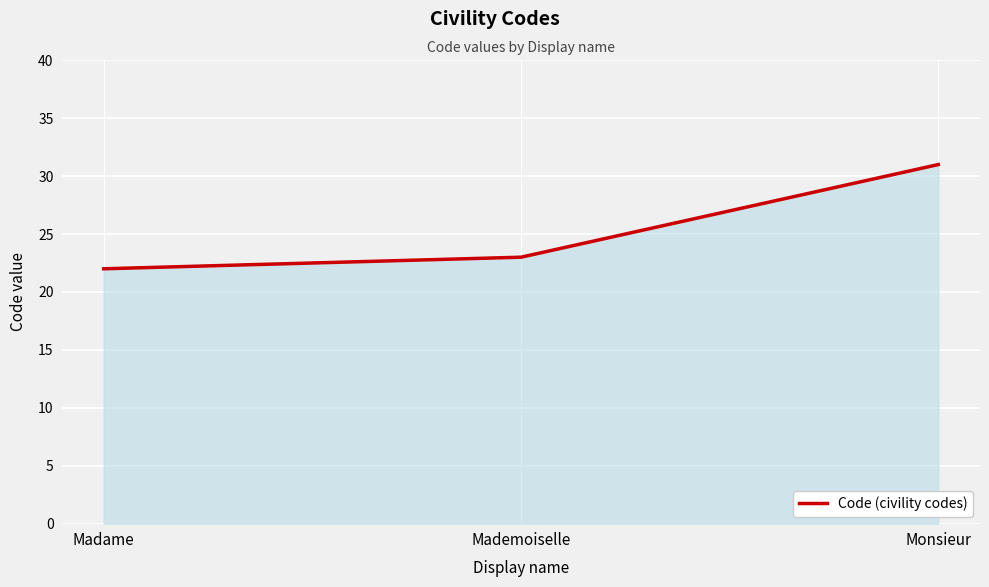

What is the change in value from Madame to Mademoiselle?

+1